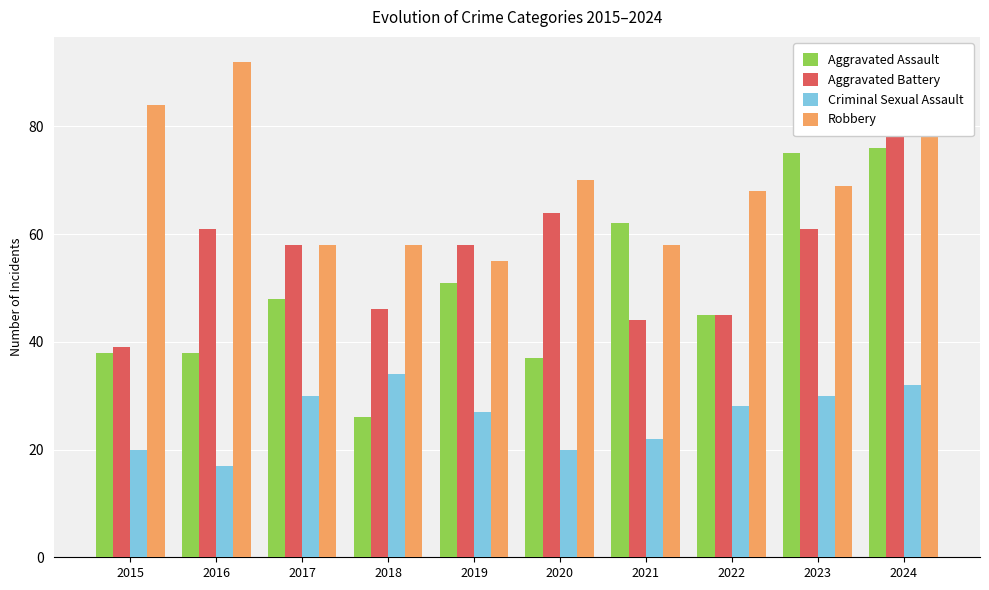

What is the difference between the second highest and minimum values in the Aggravated Battery series?

25